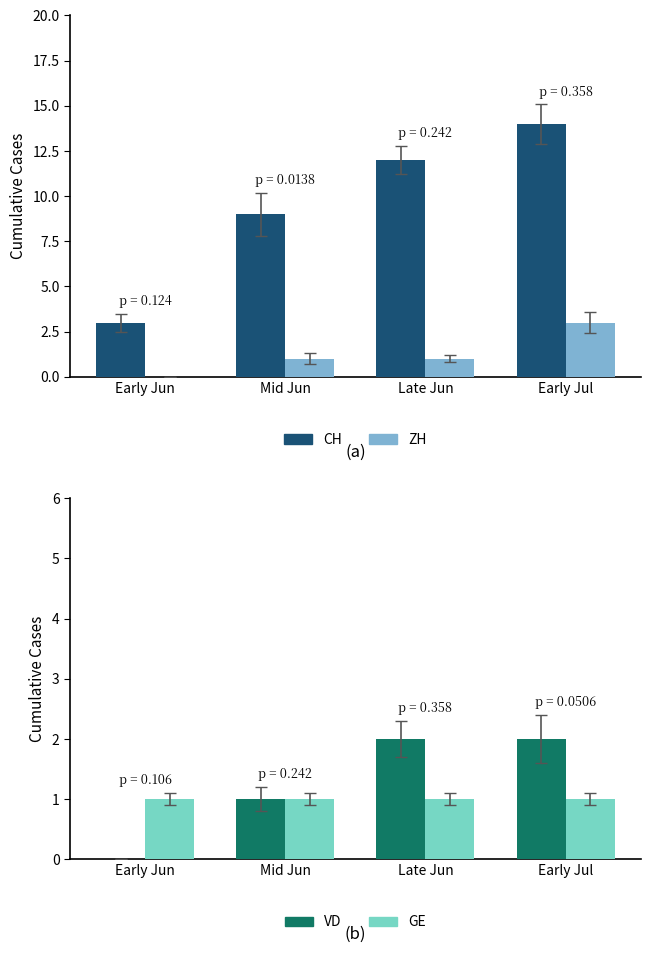

The GE series shows 1 at Early Jun. True or false?

True